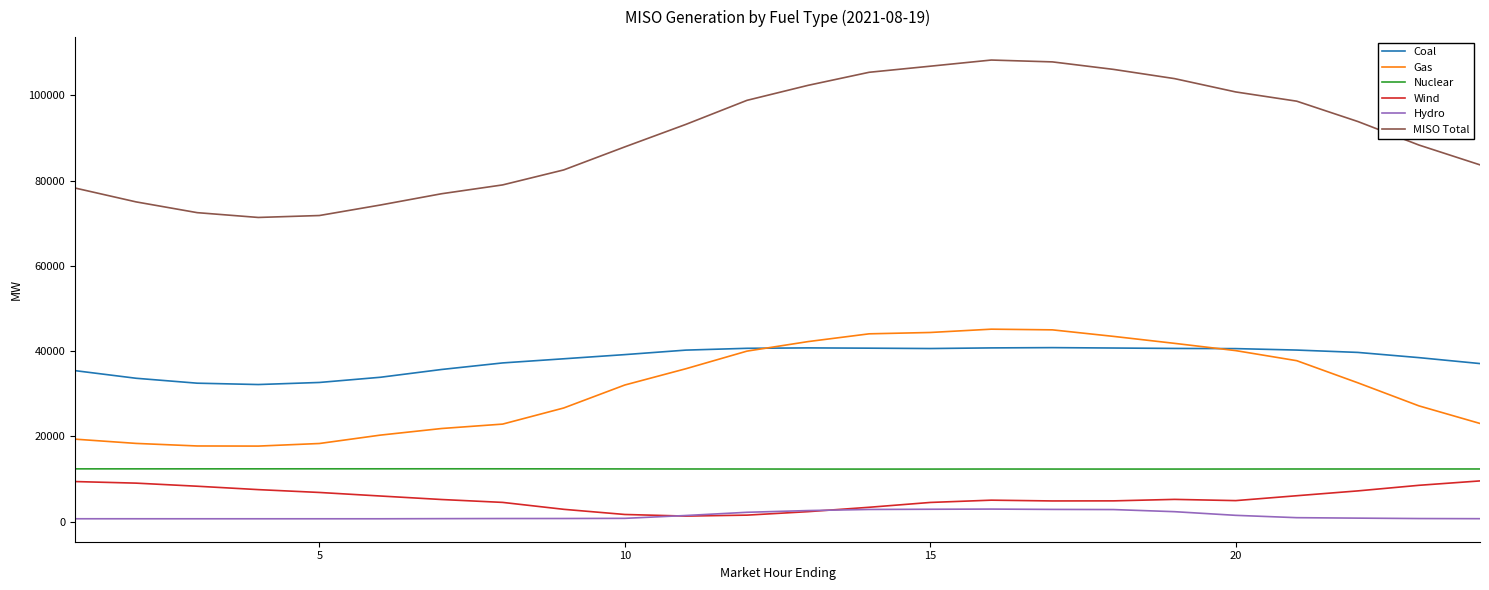

Which series has the largest range (max minus min)?

MISO Total